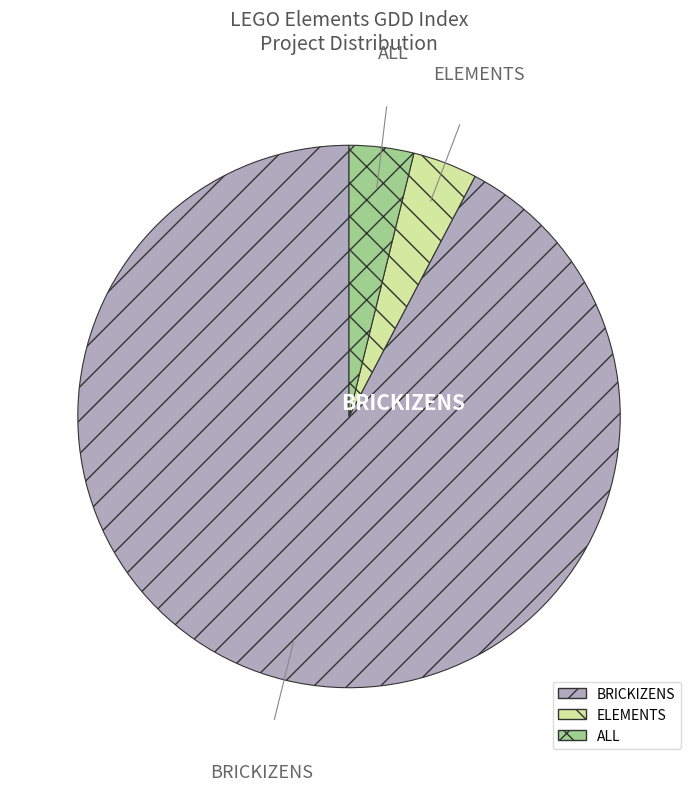

Does any single category account for the majority?

Yes